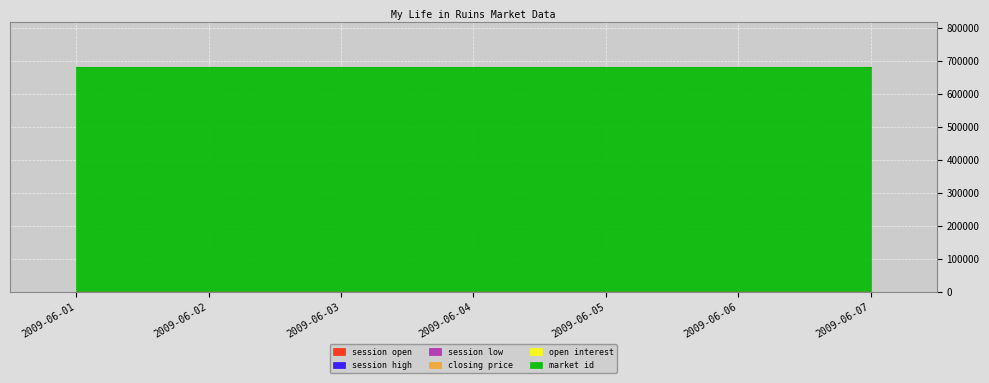

At how many categories does at least one series exceed 434319?

7